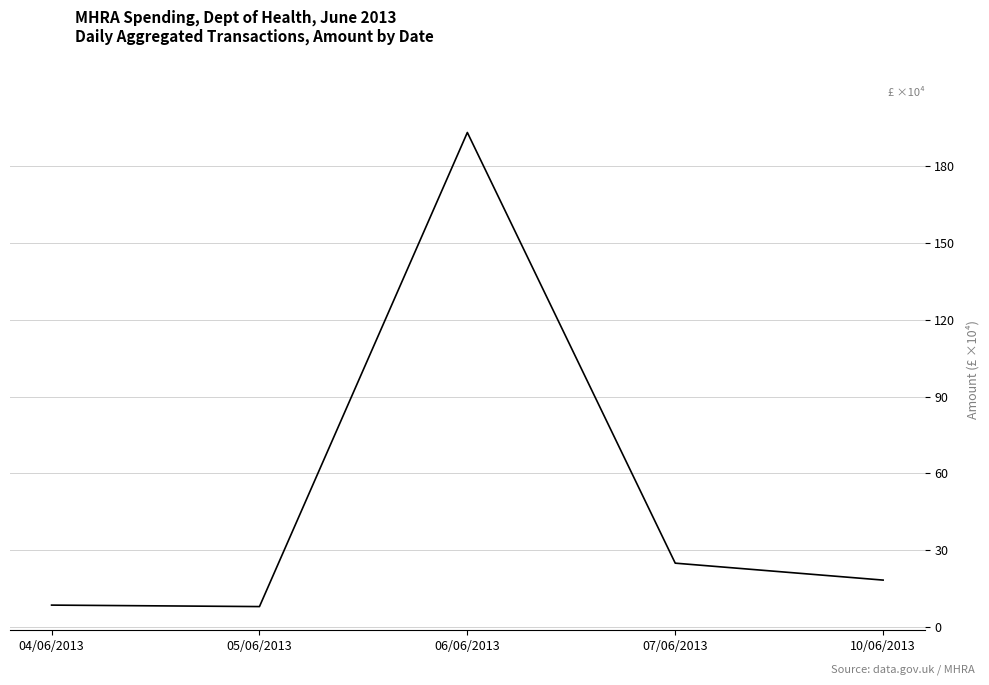

Read the value at 07/06/2013.

25.0